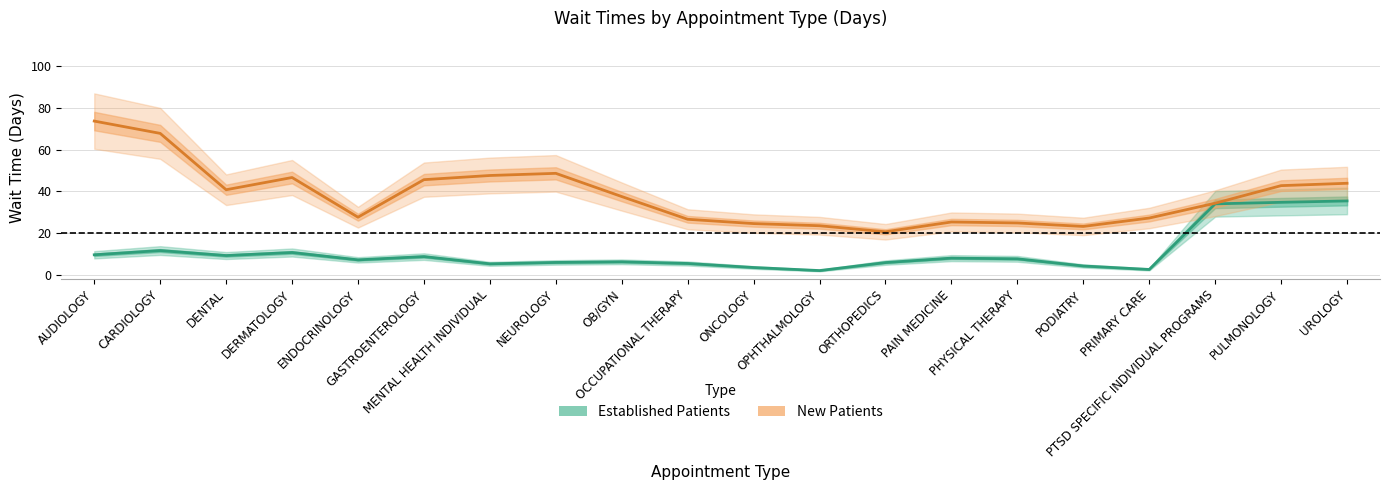

True or false: Established Patients and New Patients cross at least once.

False